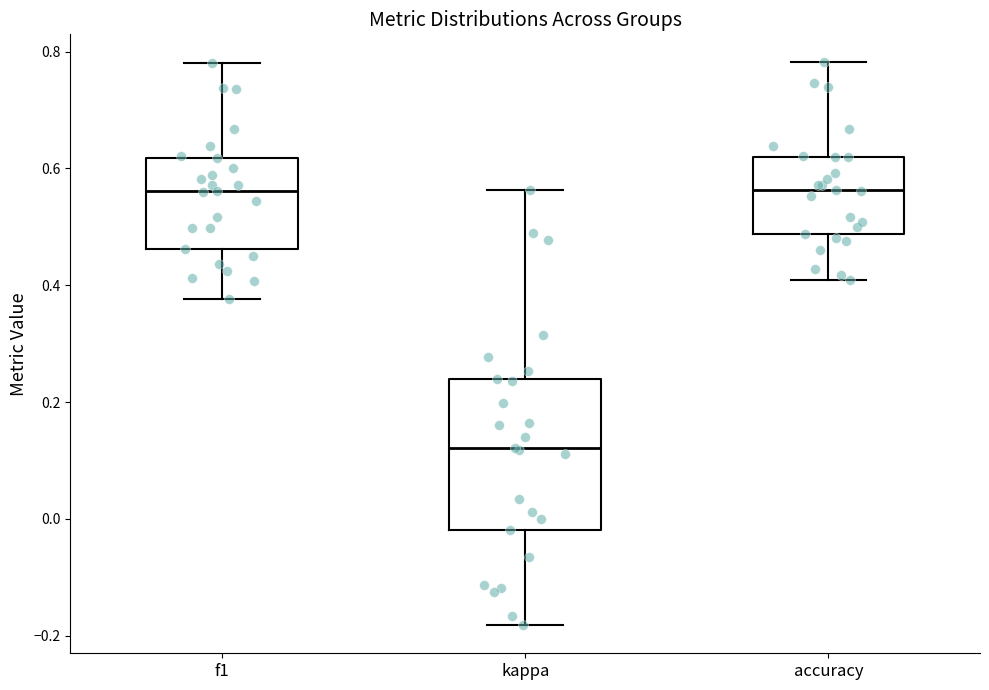

Where does the median line of the box for kappa sit on the y-axis? The values are not printed on the chart, so give them approximately, as read against the axis.

0.12